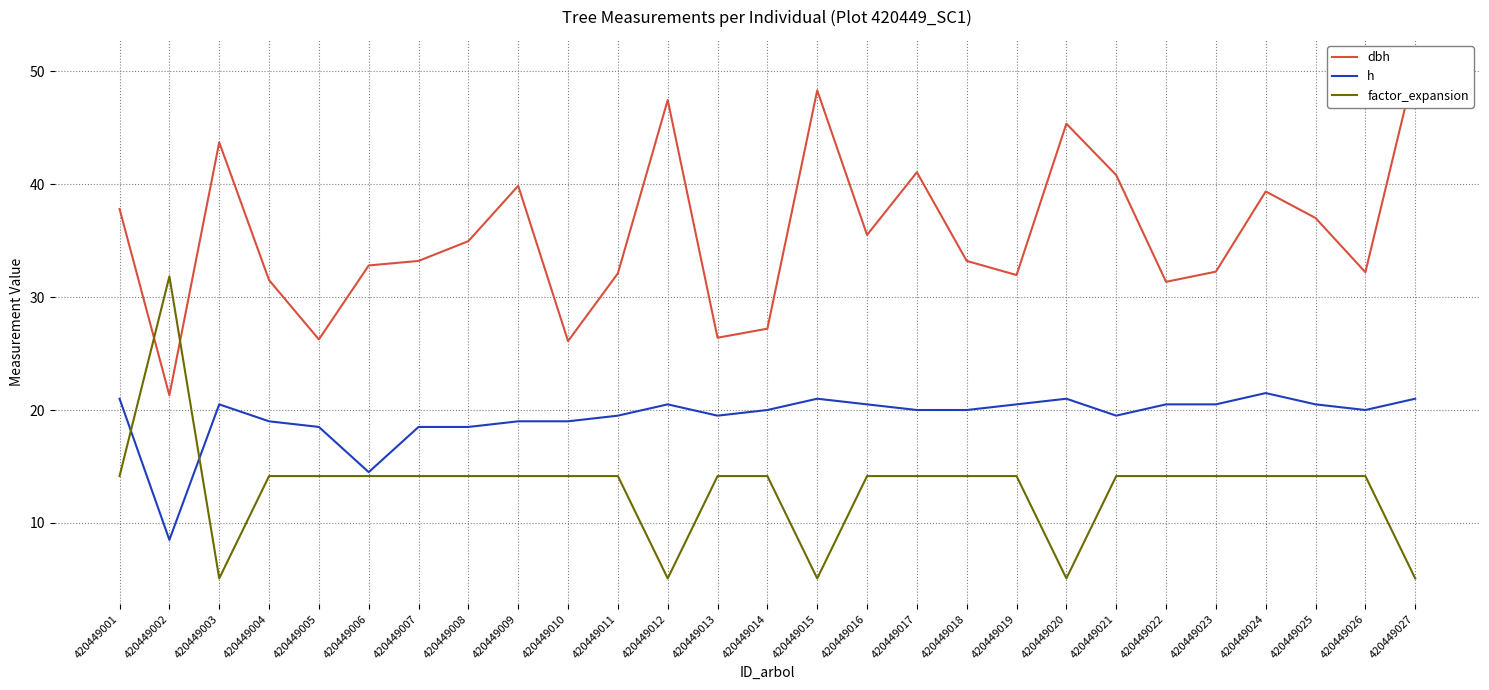

What is the difference between the highest and lowest values at 420449005?

12.1